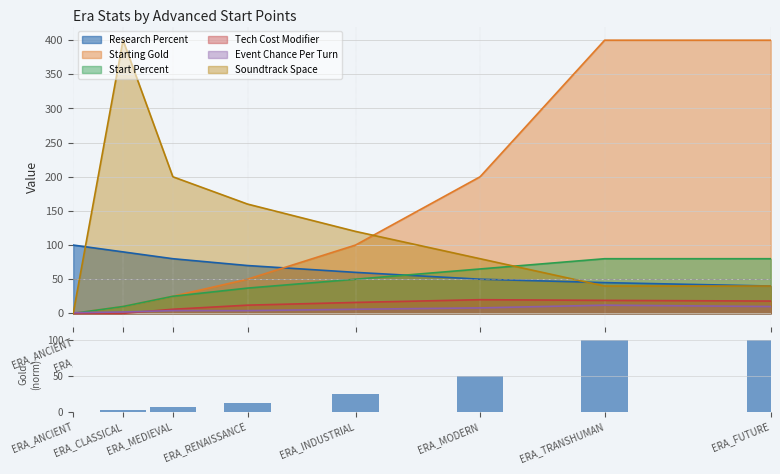

Reading left to right, extract all data points from this chart.

ERA_ANCIENT=0.0	ERA_CLASSICAL=2.5	ERA_MEDIEVAL=6.2	ERA_RENAISSANCE=12.5	ERA_INDUSTRIAL=25.0	ERA_MODERN=50.0	ERA_TRANSHUMAN=100.0	ERA_FUTURE=100.0